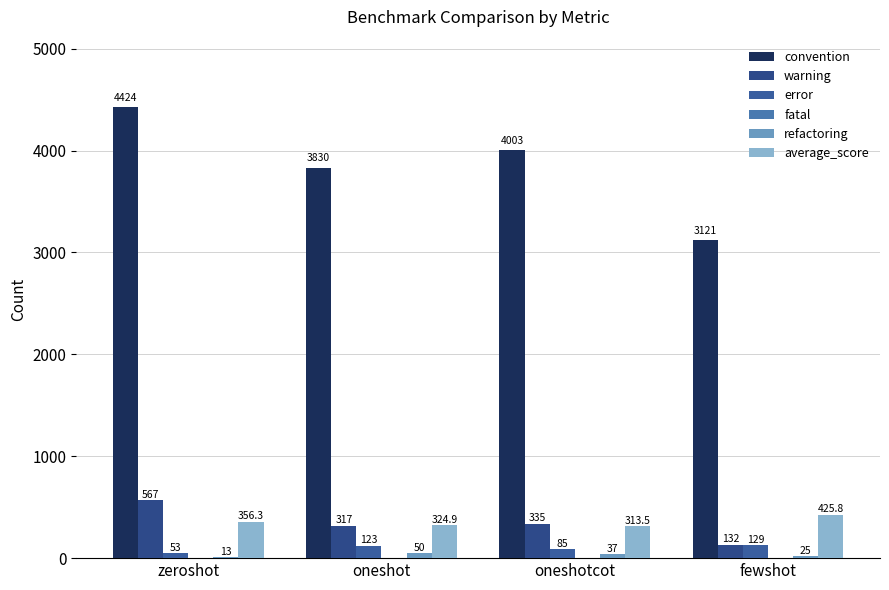

True or false: average_score has a value of 356.3 at zeroshot.

True